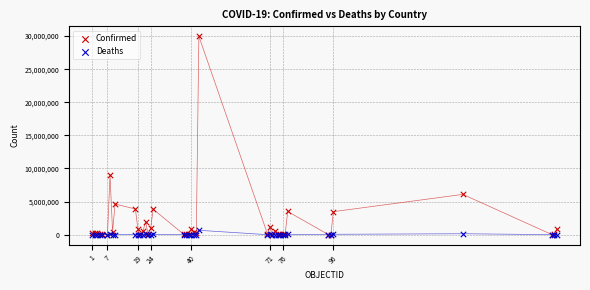

Which series reaches the maximum Y coordinate?

Confirmed